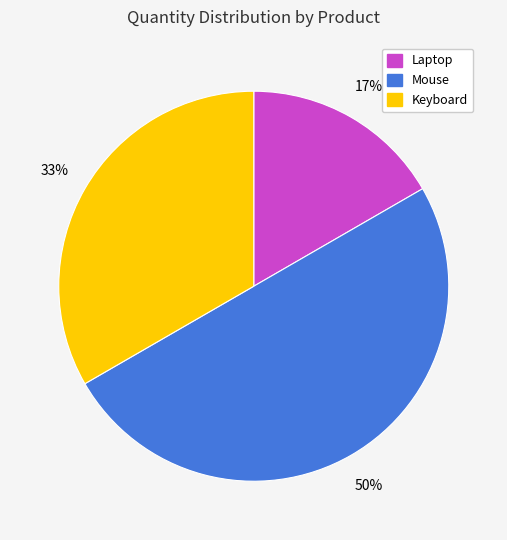

What is the ratio of the value at Laptop to the value at Mouse?

0.3